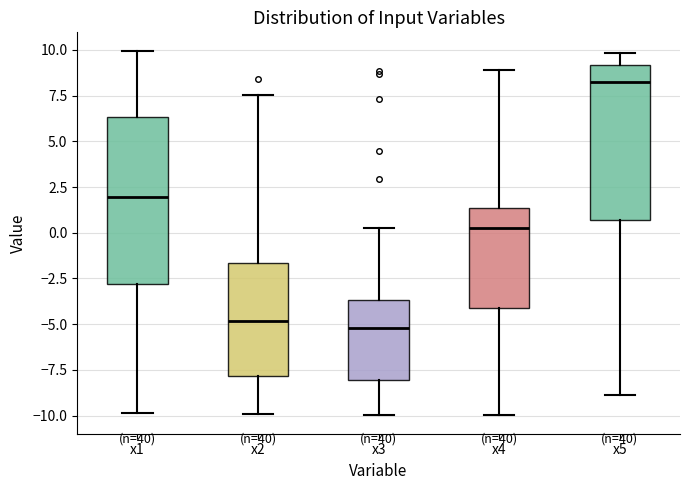

Where is the lower edge of the box for x3 on the y-axis? The values are not printed on the chart, so give them approximately, as read against the axis.

-8.0